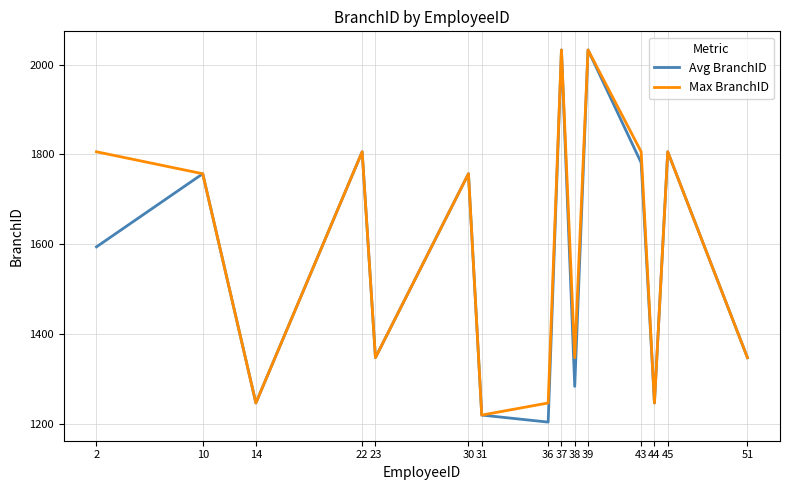

What are all the series names shown in the legend?

Avg BranchID, Max BranchID